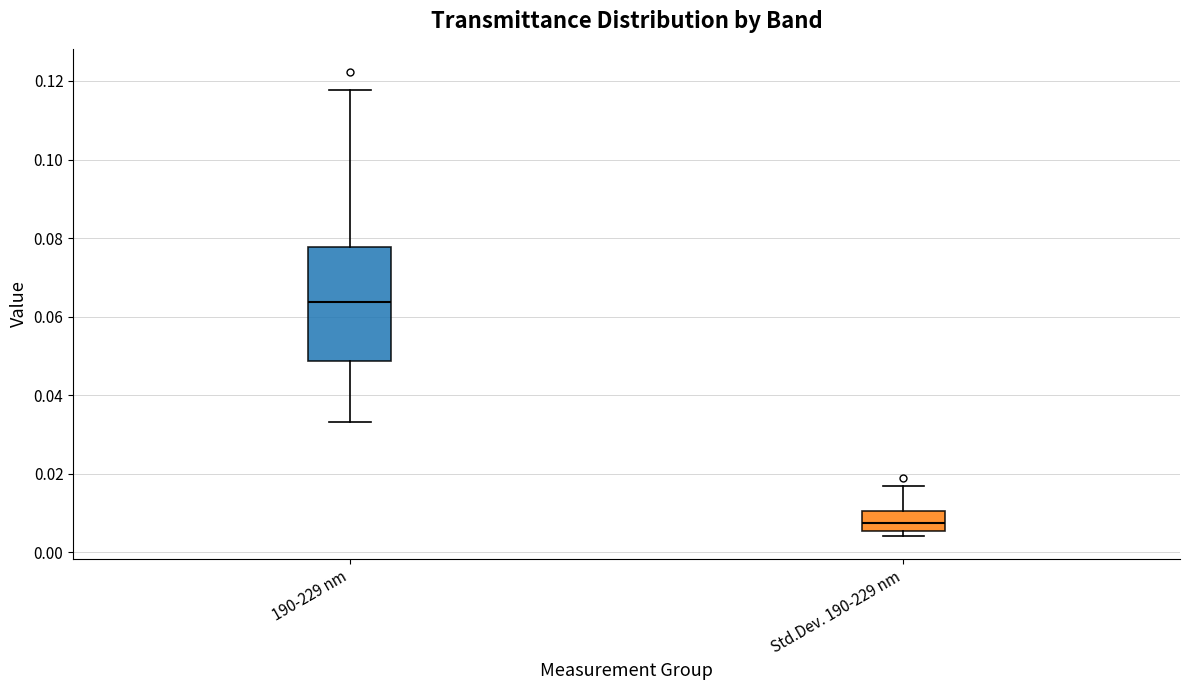

Which box's median line is the lowest?

Std.Dev. 190-229 nm